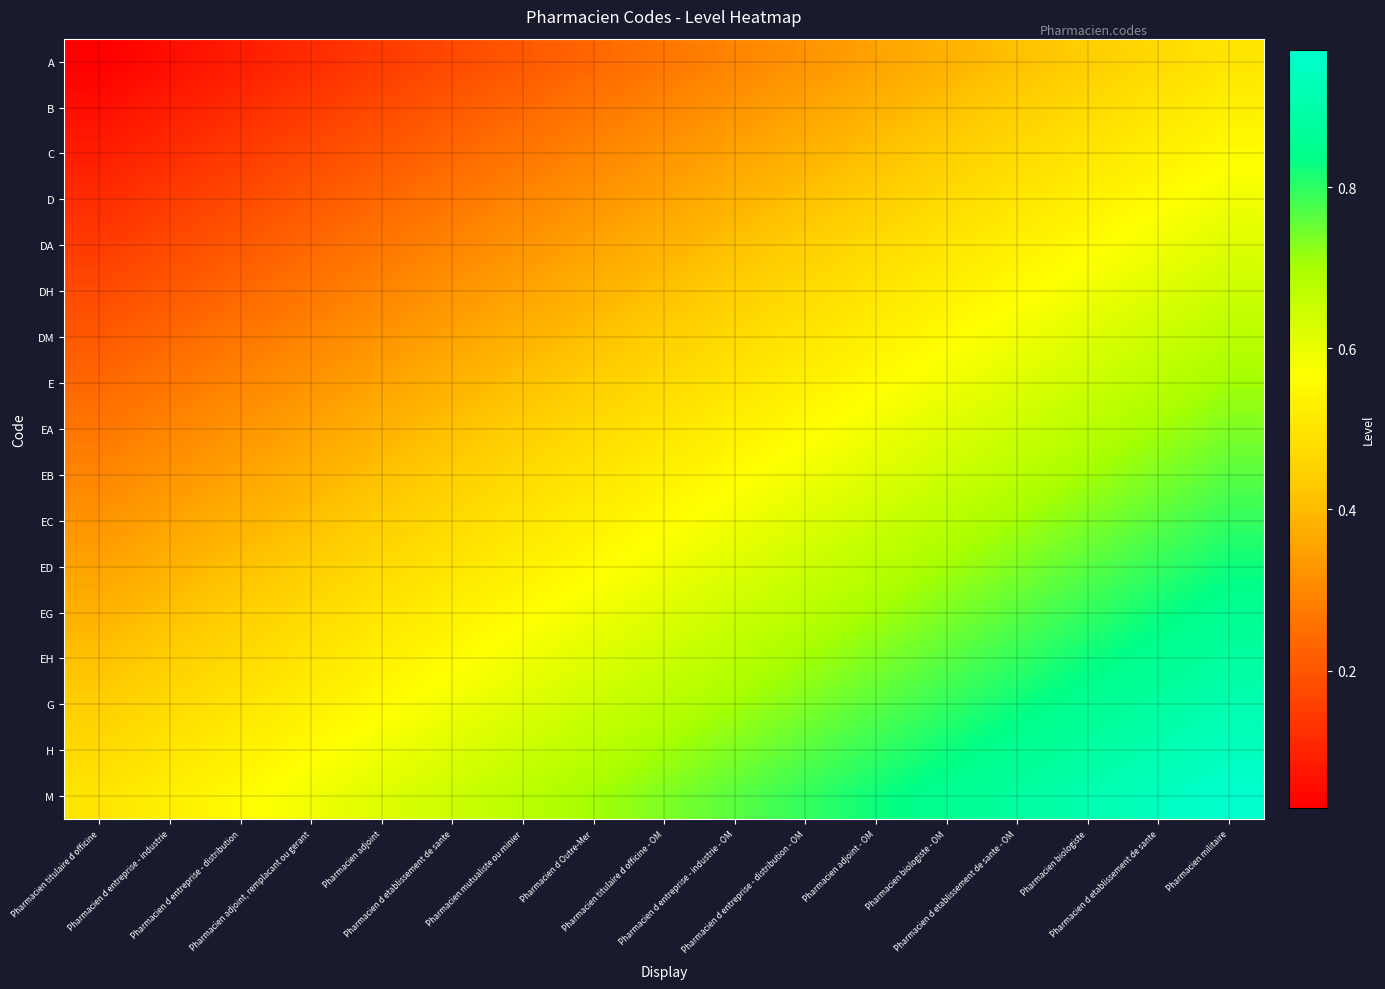

Between Pharmacien mutualiste ou minier and Pharmacien titulaire d officine - OM, which series saw the biggest shift?

A